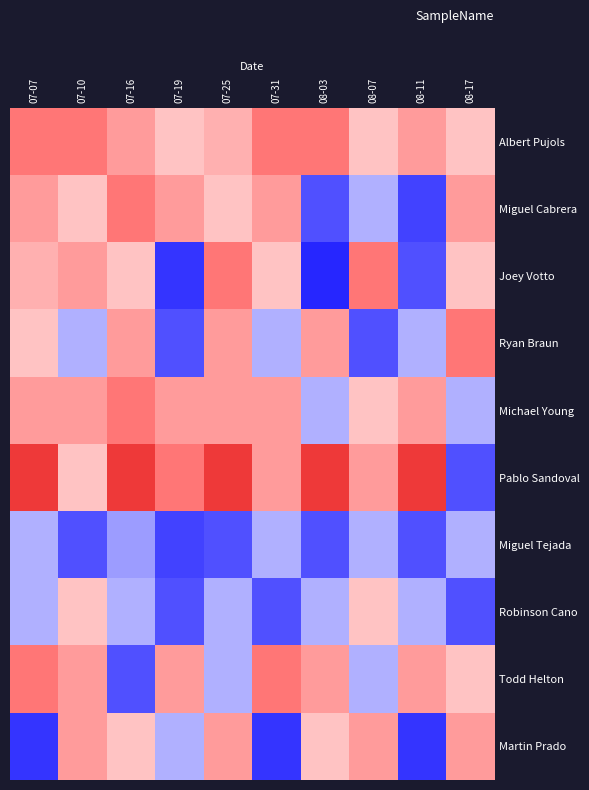

Reading left to right, what are all the values shown in this chart?

Albert Pujols: 07-07=0.3	07-10=0.3	07-16=0.3	07-19=0.3	07-25=0.3	07-31=0.3	08-03=0.3	08-07=0.3	08-11=0.3	08-17=0.3
Miguel Cabrera: 07-07=0.3	07-10=0.3	07-16=0.3	07-19=0.3	07-25=0.3	07-31=0.3	08-03=0.3	08-07=0.3	08-11=0.3	08-17=0.3
Joey Votto: 07-07=0.3	07-10=0.3	07-16=0.3	07-19=0.3	07-25=0.3	07-31=0.3	08-03=0.3	08-07=0.3	08-11=0.3	08-17=0.3
Ryan Braun: 07-07=0.3	07-10=0.3	07-16=0.3	07-19=0.3	07-25=0.3	07-31=0.3	08-03=0.3	08-07=0.3	08-11=0.3	08-17=0.3
Michael Young: 07-07=0.3	07-10=0.3	07-16=0.3	07-19=0.3	07-25=0.3	07-31=0.3	08-03=0.3	08-07=0.3	08-11=0.3	08-17=0.3
Pablo Sandoval: 07-07=0.3	07-10=0.3	07-16=0.3	07-19=0.3	07-25=0.3	07-31=0.3	08-03=0.3	08-07=0.3	08-11=0.3	08-17=0.3
Miguel Tejada: 07-07=0.3	07-10=0.3	07-16=0.3	07-19=0.3	07-25=0.3	07-31=0.3	08-03=0.3	08-07=0.3	08-11=0.3	08-17=0.3
Robinson Cano: 07-07=0.3	07-10=0.3	07-16=0.3	07-19=0.3	07-25=0.3	07-31=0.3	08-03=0.3	08-07=0.3	08-11=0.3	08-17=0.3
Todd Helton: 07-07=0.3	07-10=0.3	07-16=0.3	07-19=0.3	07-25=0.3	07-31=0.3	08-03=0.3	08-07=0.3	08-11=0.3	08-17=0.3
Martin Prado: 07-07=0.3	07-10=0.3	07-16=0.3	07-19=0.3	07-25=0.3	07-31=0.3	08-03=0.3	08-07=0.3	08-11=0.3	08-17=0.3